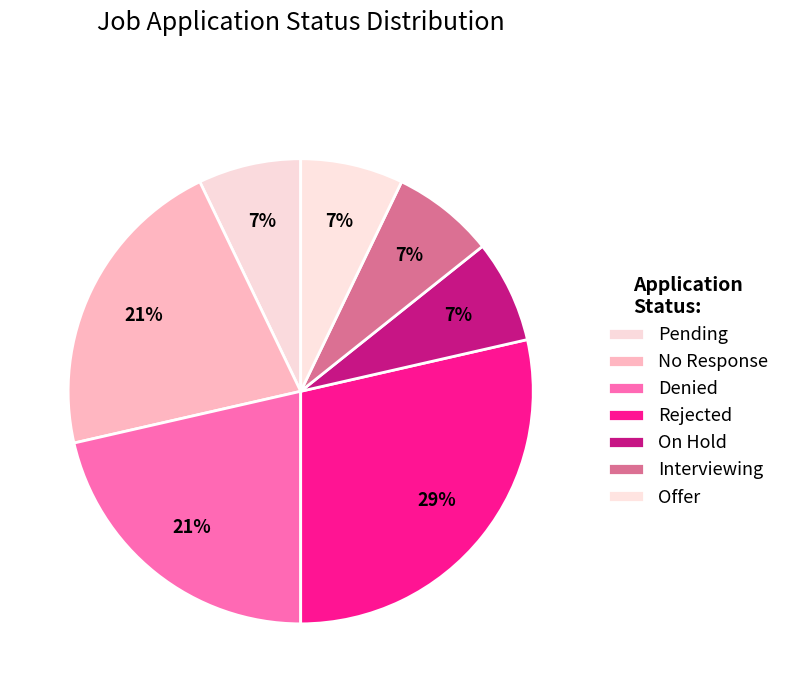

The Pending slice represents 1% of the pie. True or false?

False